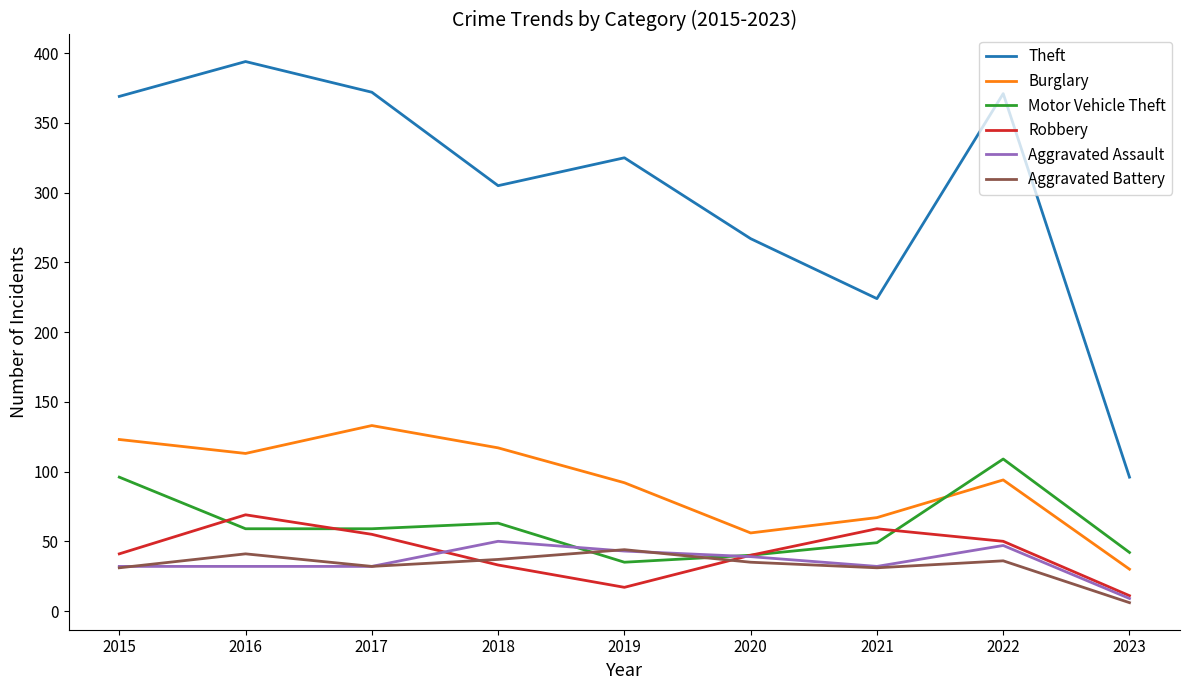

What is the maximum value for Theft?

394